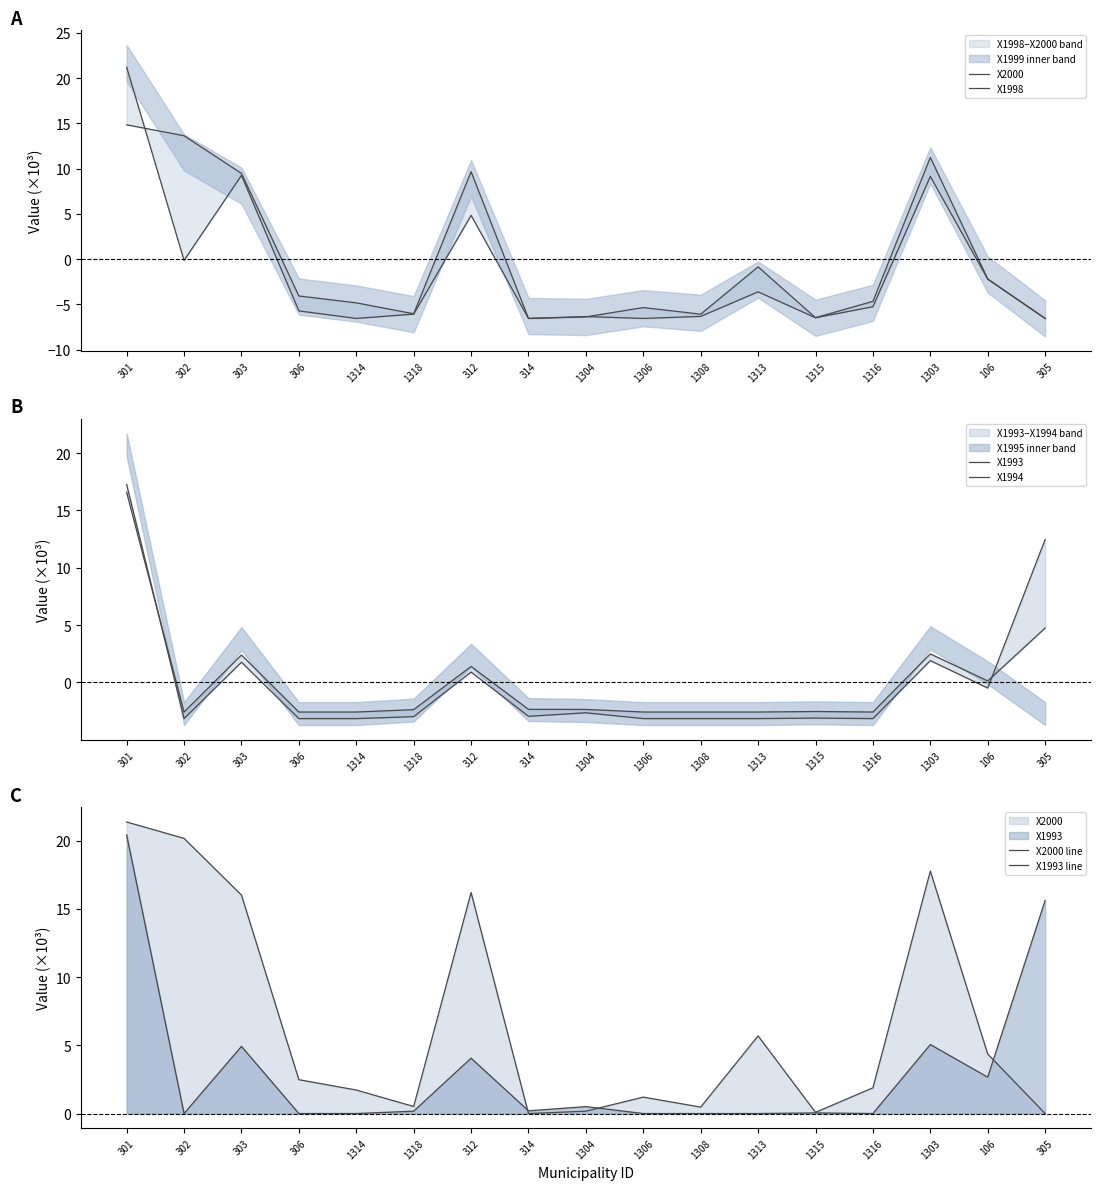

Which category has the highest value in the X1994 series?

301